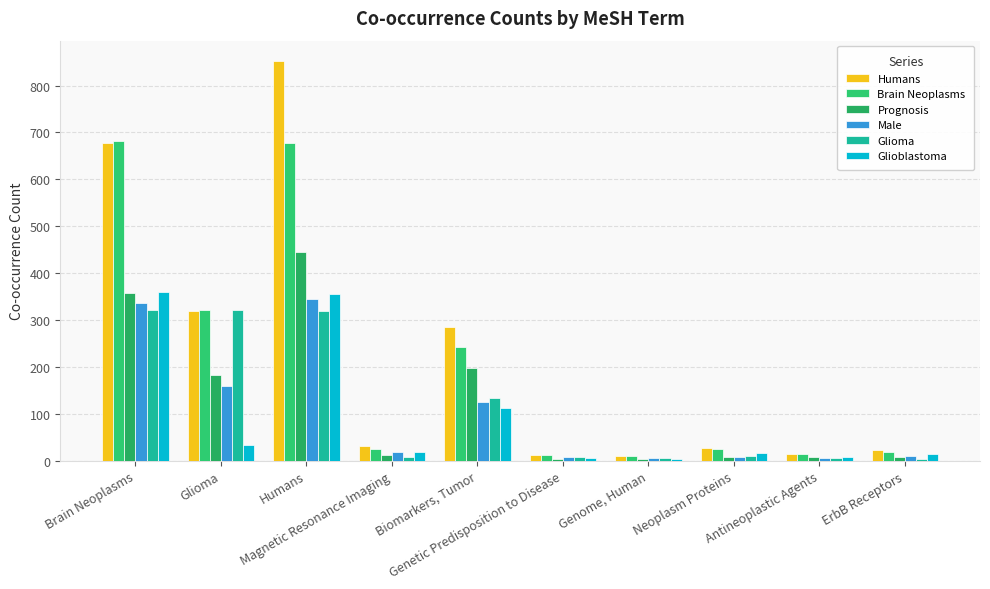

The Glioblastoma series shows 4 at Magnetic Resonance Imaging. True or false?

False